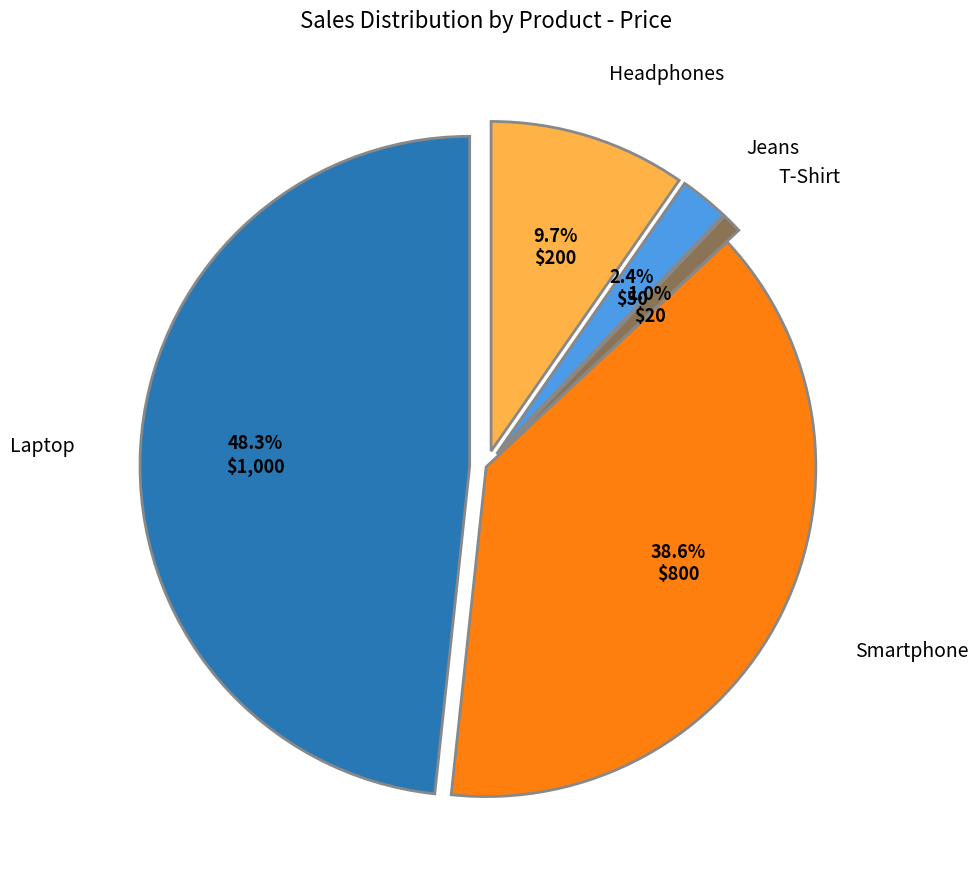

To the nearest percent, what is the difference between the largest and smallest slice percentages?

47%